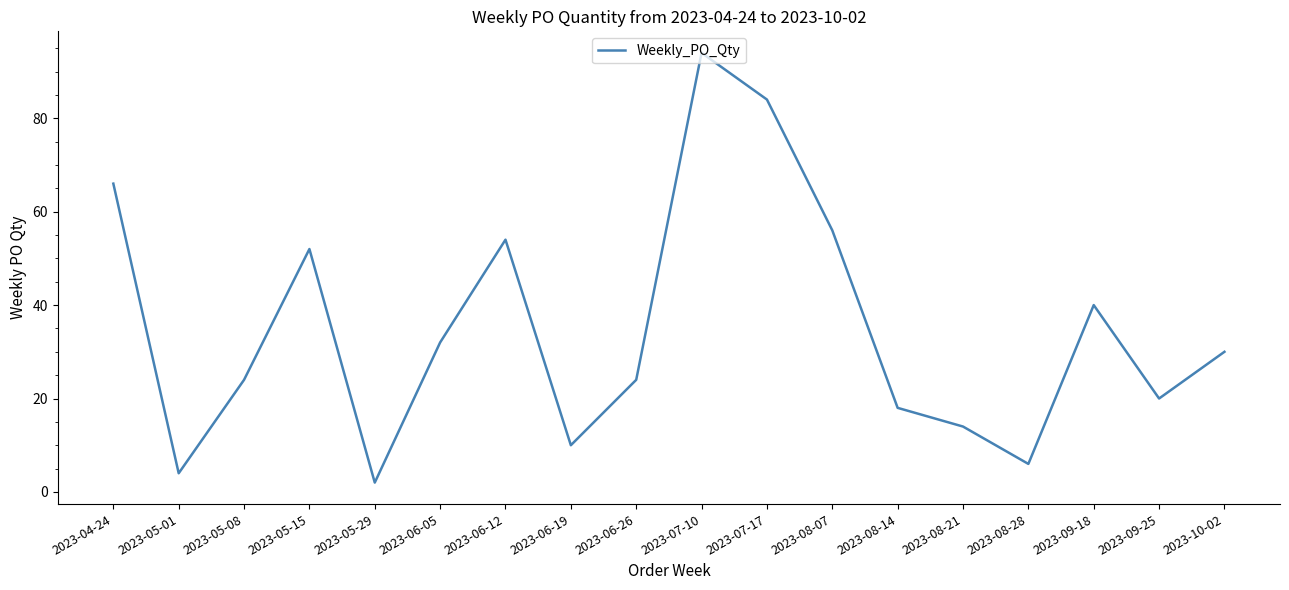

What is the change in value from 2023-04-24 to 2023-10-02?

-36